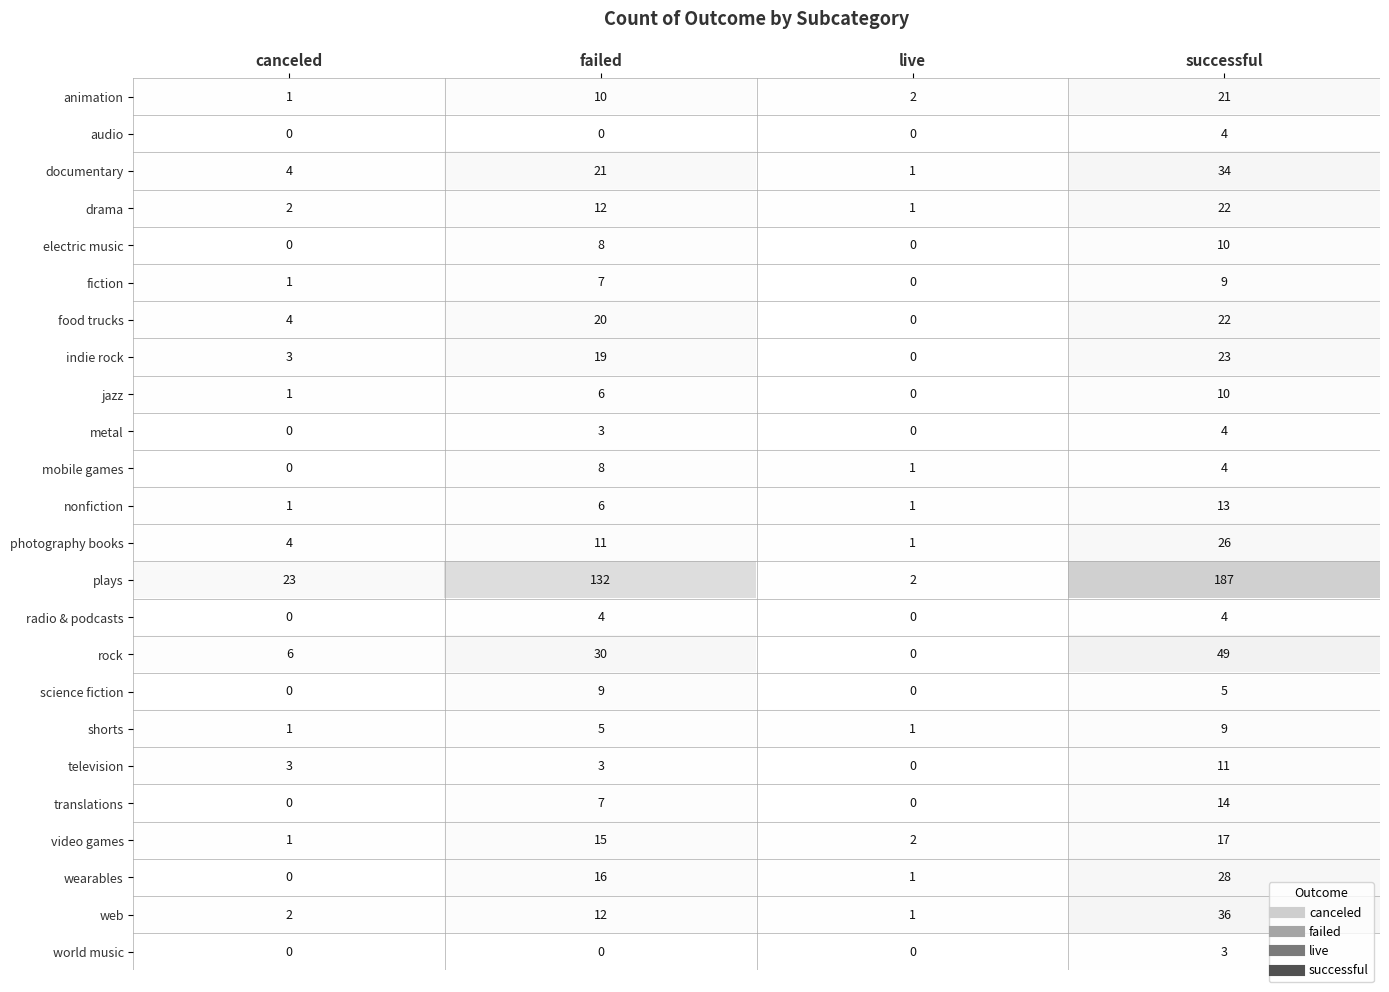

What is the highest value of the drama series?

22